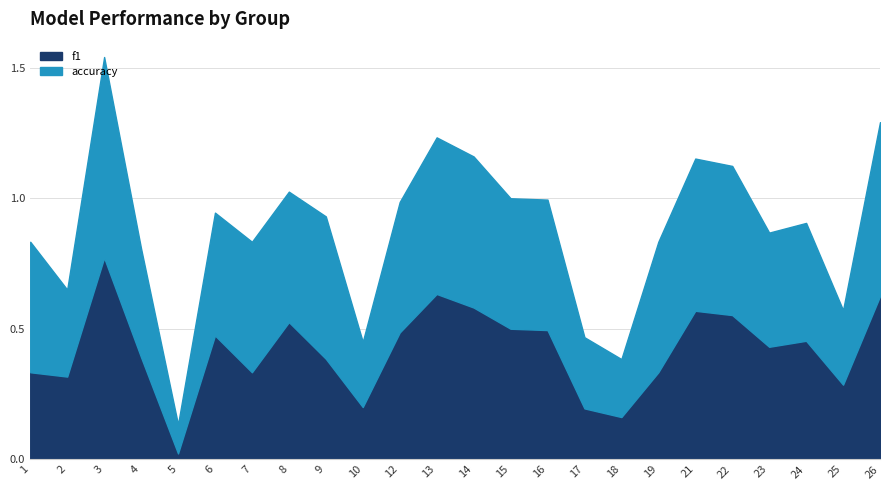

What is the sum of all accuracy values?

11.1